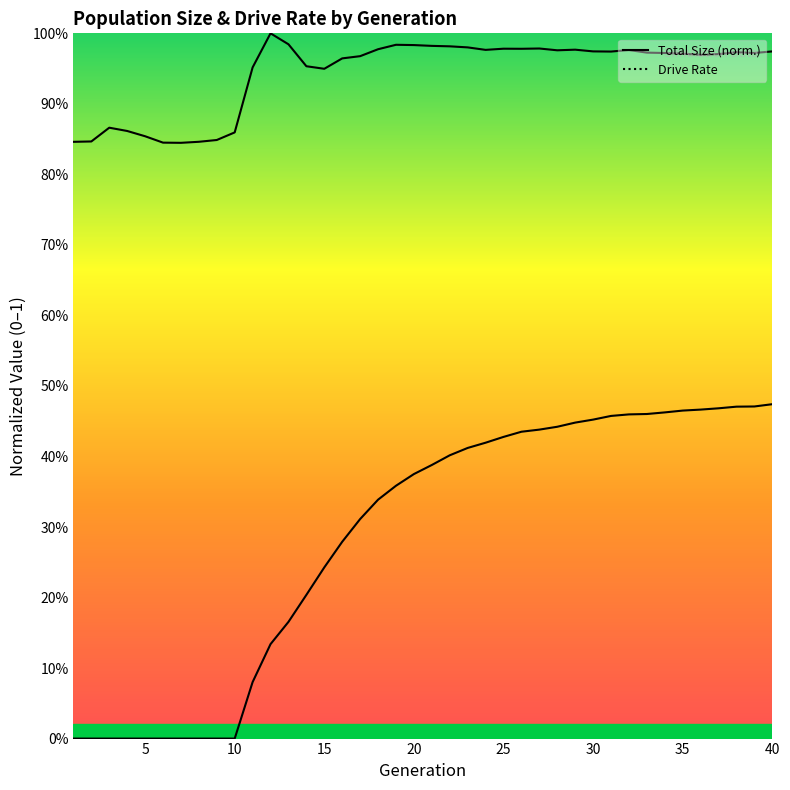

Between 2 and 3, which series saw the biggest shift?

size